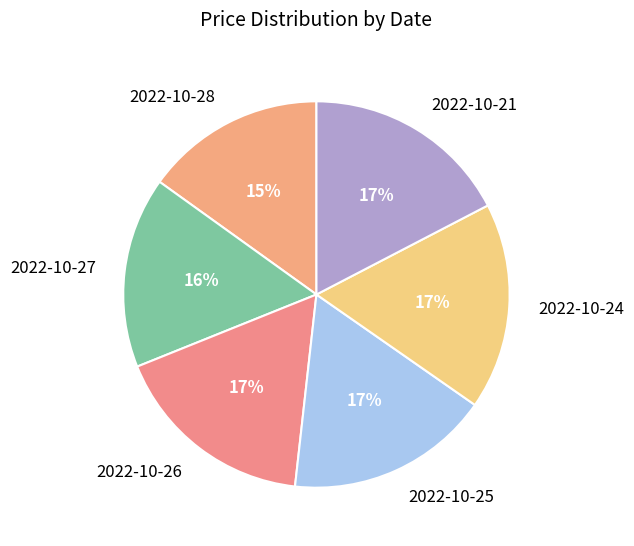

How many slices are in this pie chart?

6